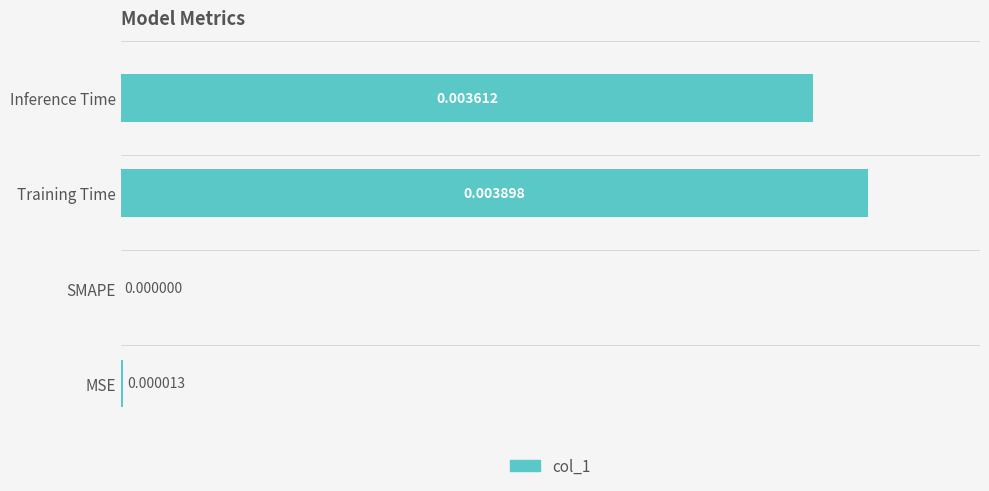

What is the sum of all values?

193.0